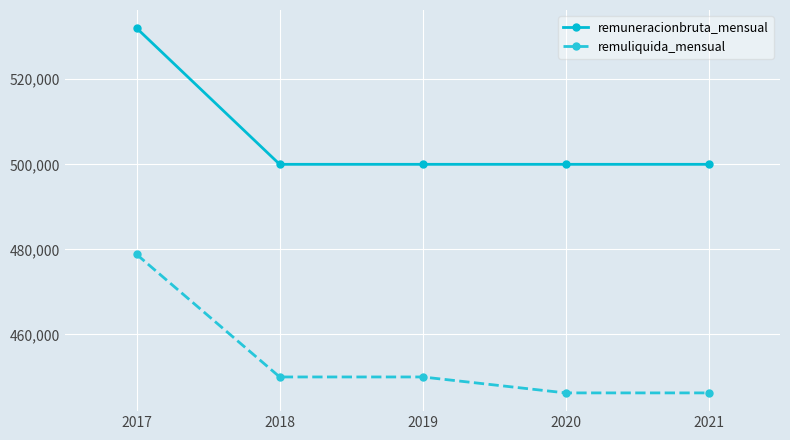

What is the difference between the maximum and minimum values in the remuneracionbruta_mensual series?

32000